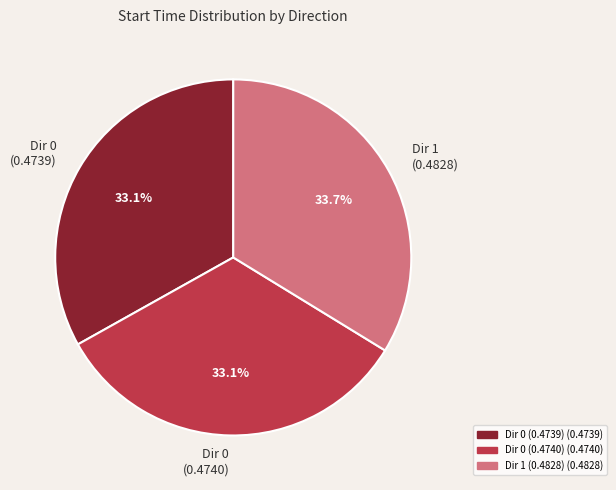

Do Dir 0 (0.4739) and Dir 1 (0.4828) together represent more than half of the pie?

Yes